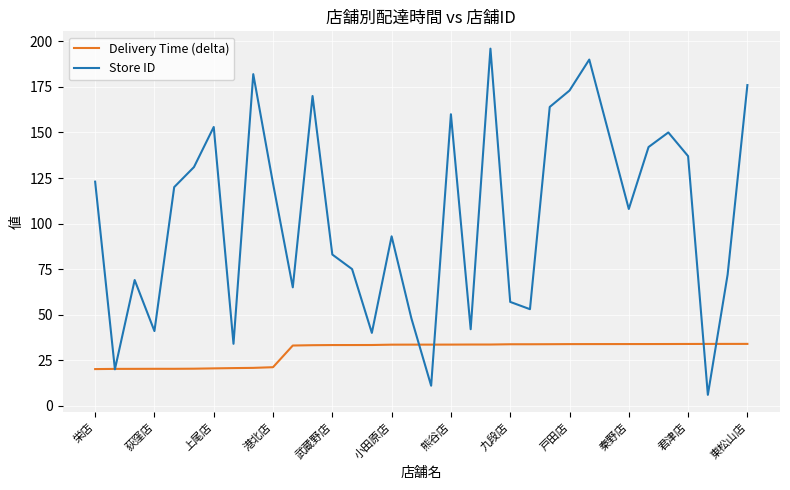

At how many categories does at least one series exceed 7?

34